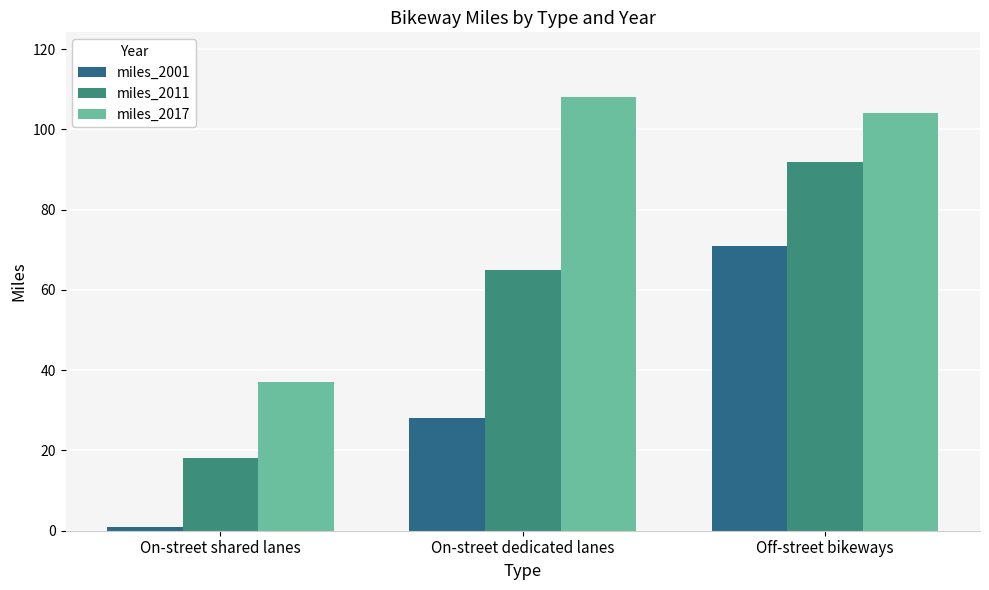

Where does the miles_2017 series first go above 104?

On-street dedicated lanes